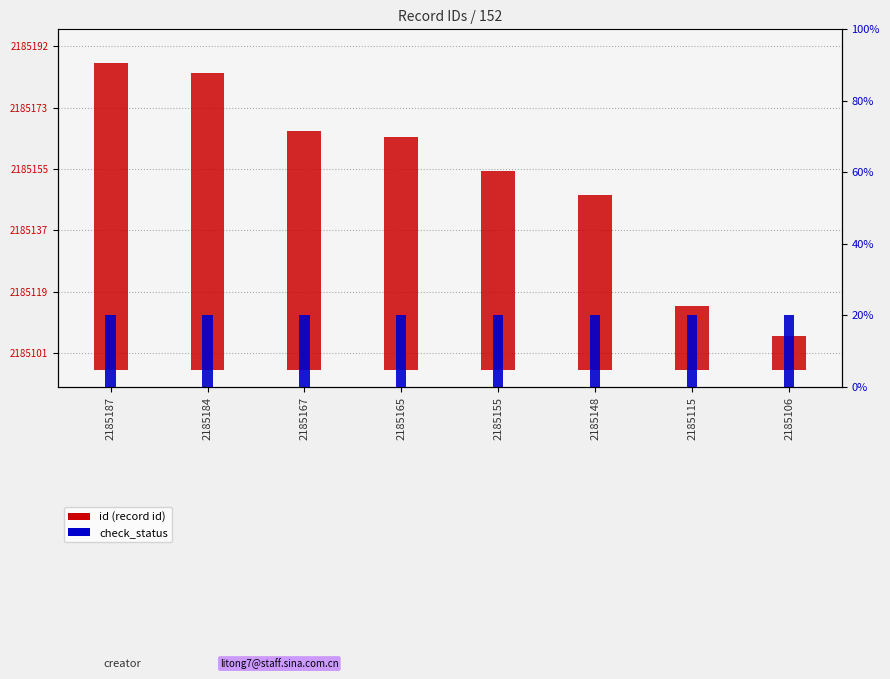

Which series has the largest total across all categories?

id (record id)